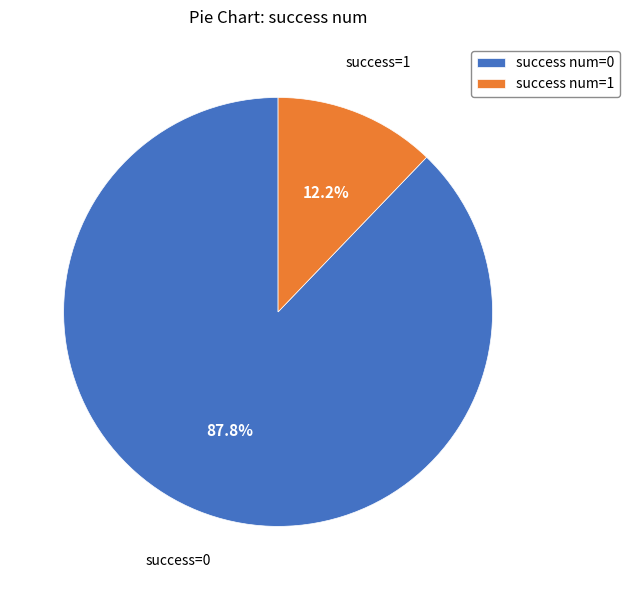

What is the largest slice in the pie chart?

success num=0